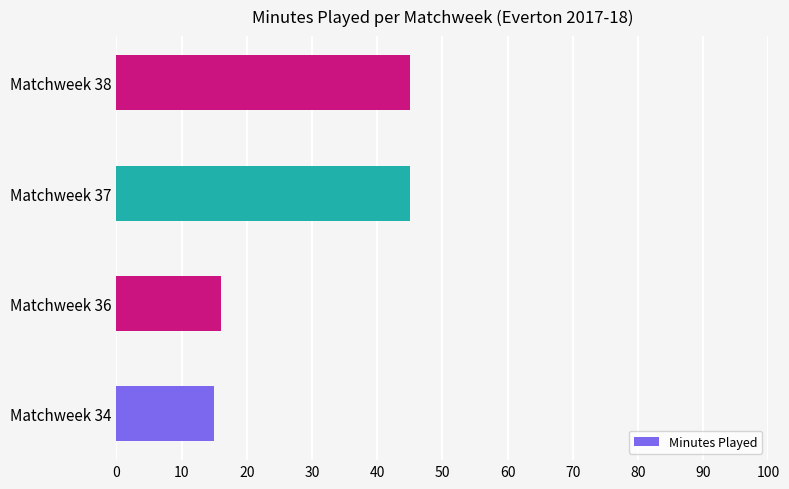

Count the number of categories in the chart.

4